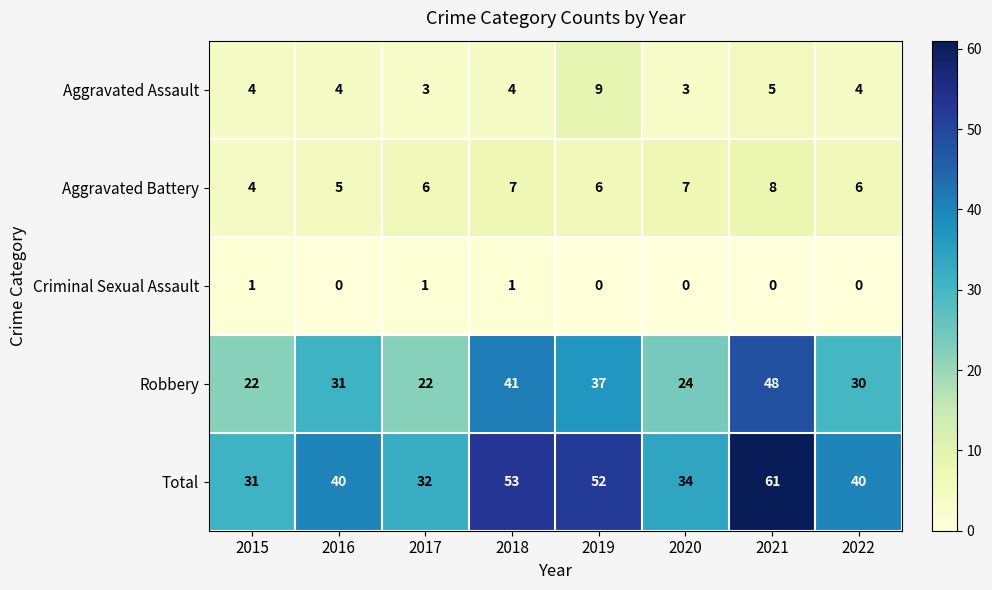

What is the difference between the highest and lowest values at 2019?

52